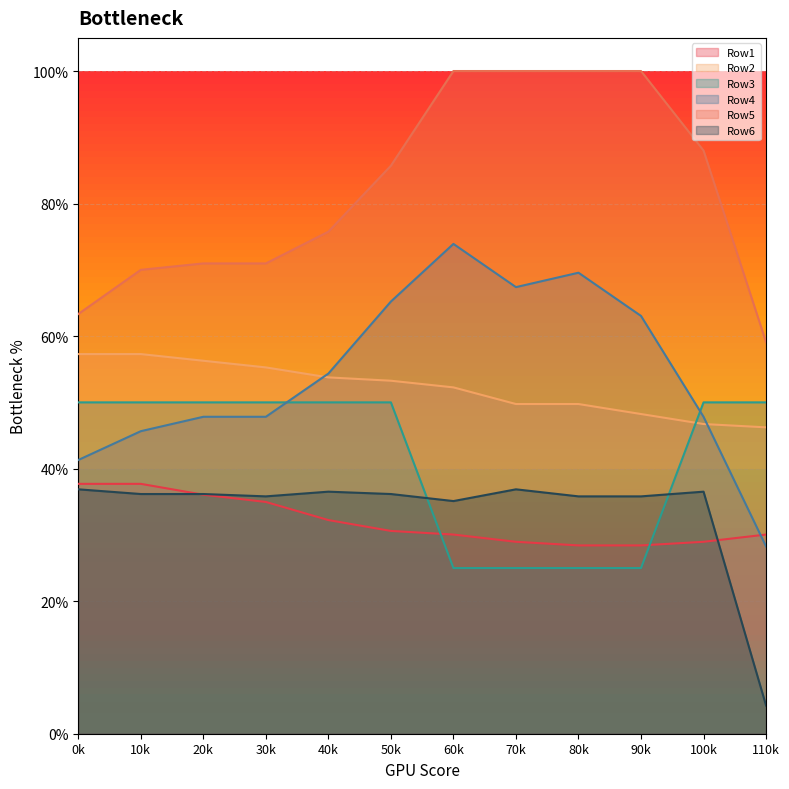

Which category has the lowest value across all series?

110k